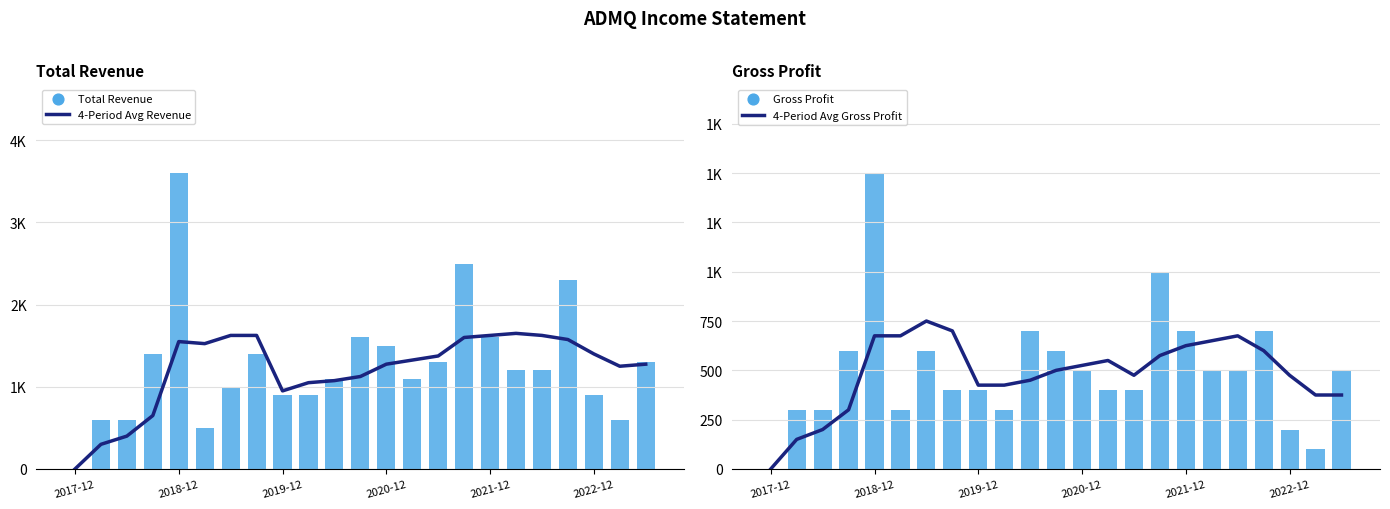

What is the total value across all series at 2022-12?

2975